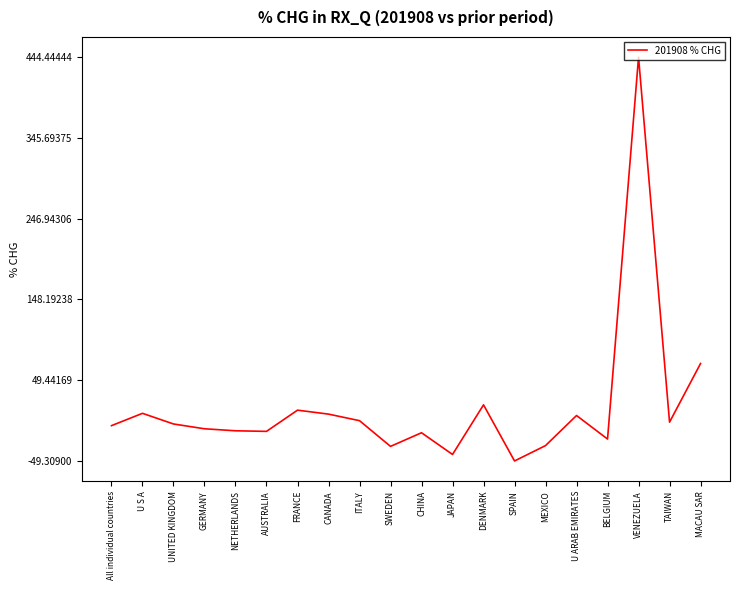

True or false: there are more than 0 points higher than both neighbors.

True